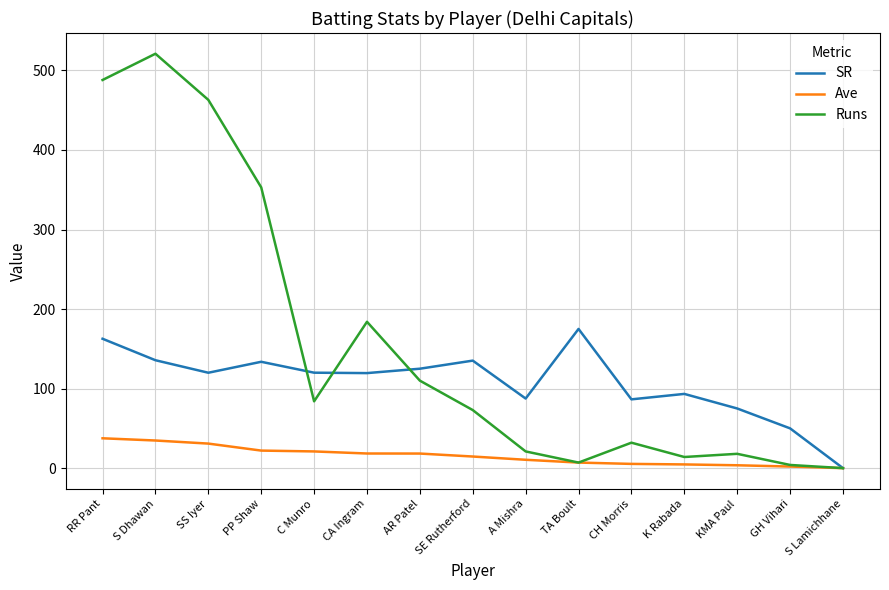

How many values in the Runs series are below 73?

7